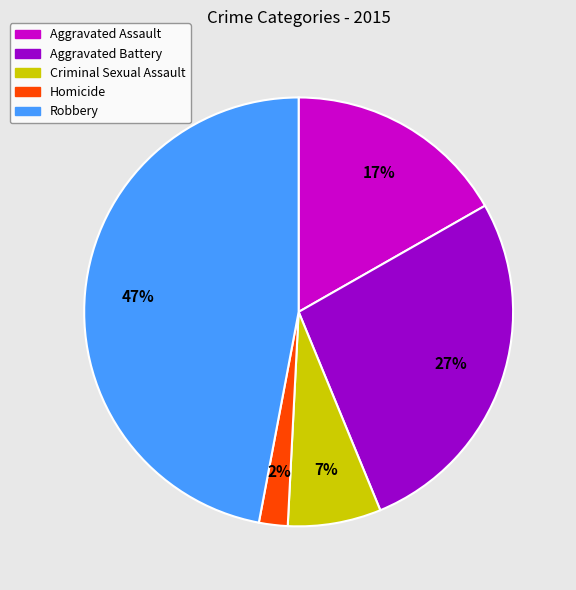

Do Criminal Sexual Assault and Aggravated Battery together represent more than half of the pie?

No